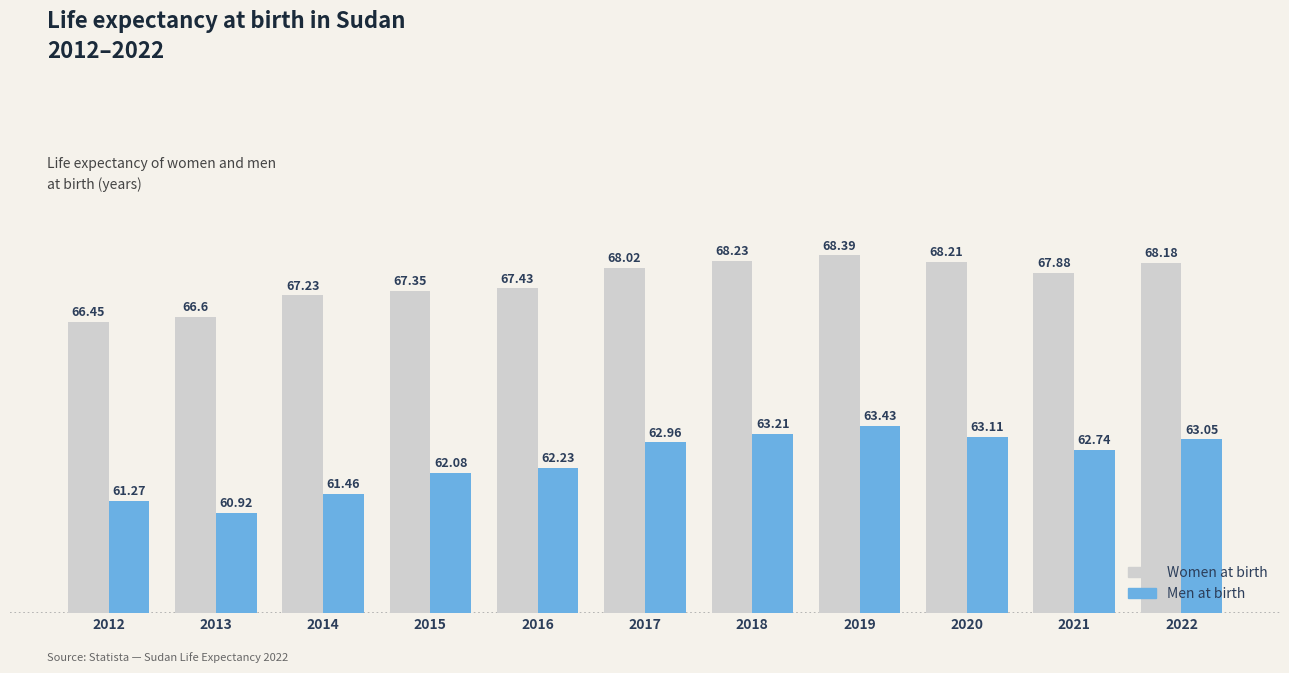

What is the spread (max minus min) of values at 2022?

5.1